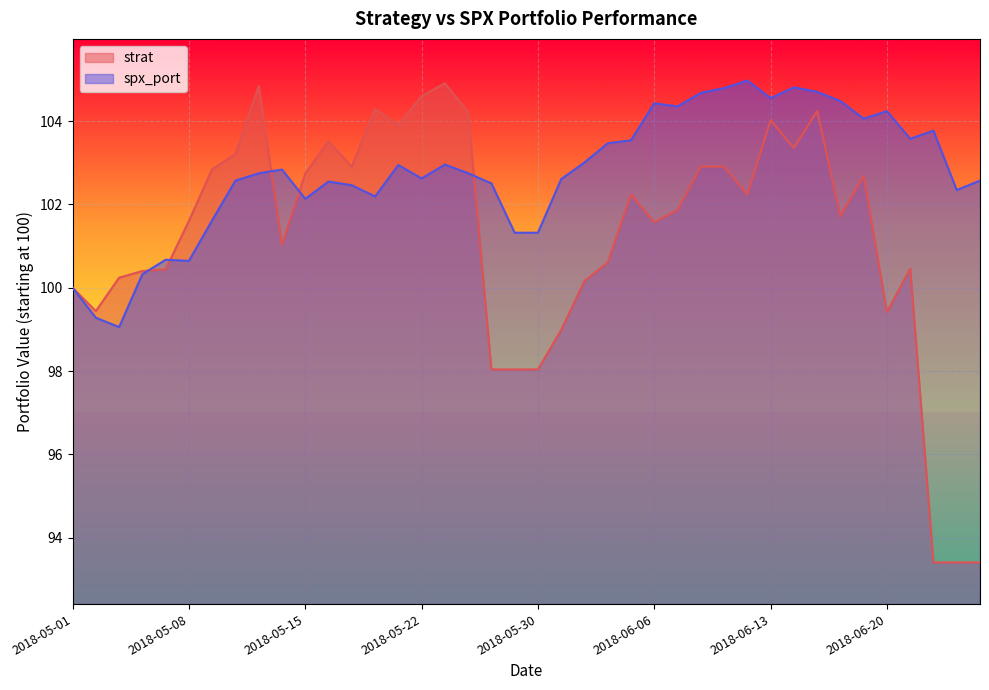

In strat, how many points are lower than both neighbors (excluding endpoints)?

9